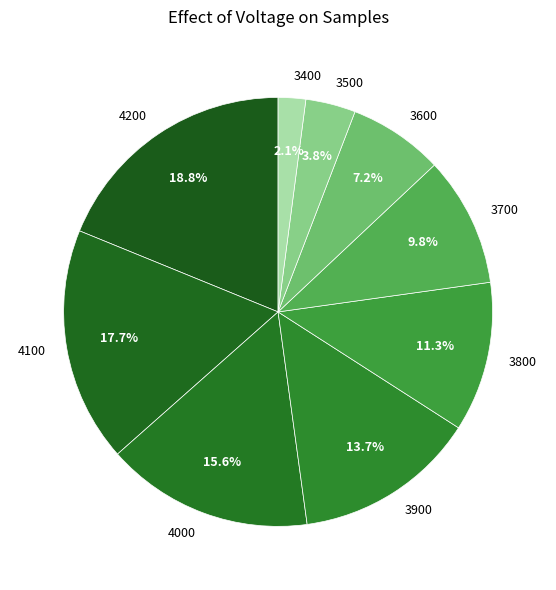

How many segments does this pie chart have?

9